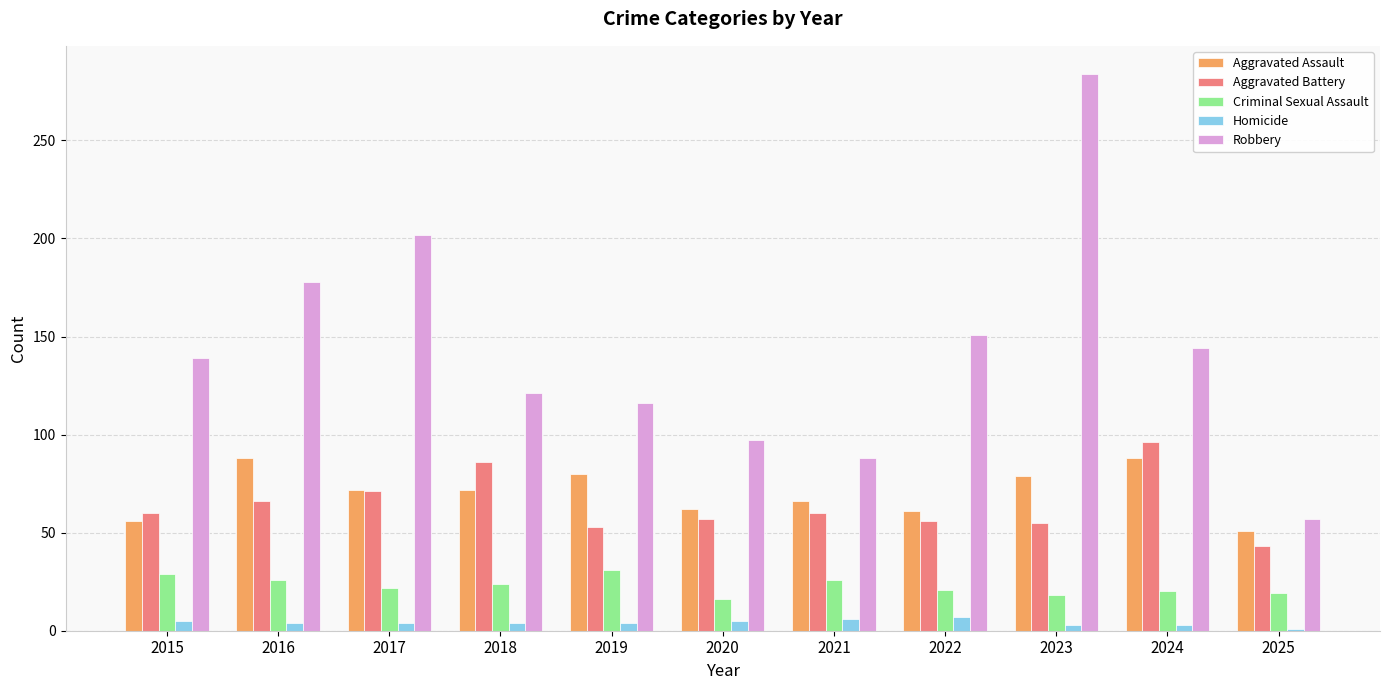

The Aggravated Assault series shows 61 at 2022. True or false?

True